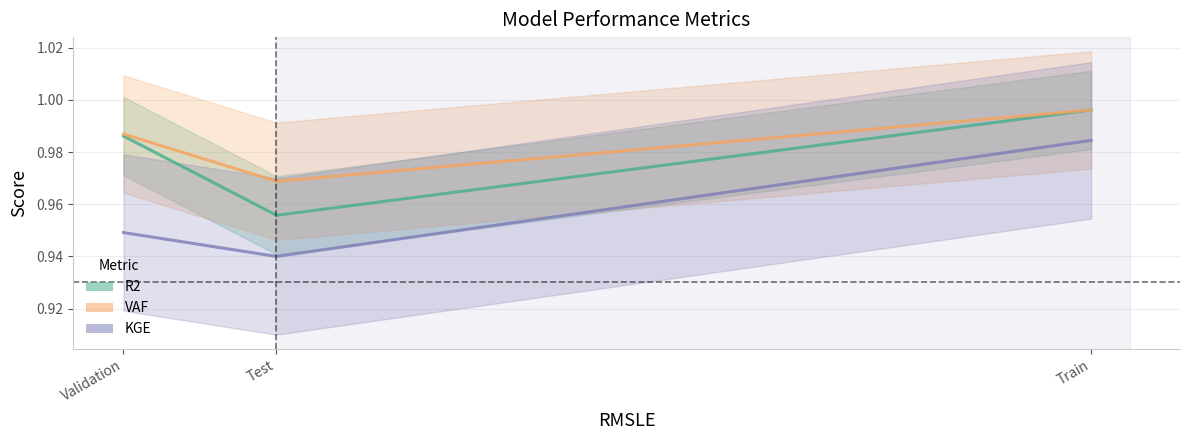

Rank the series at Train from highest to lowest value.

VAF, R2, KGE